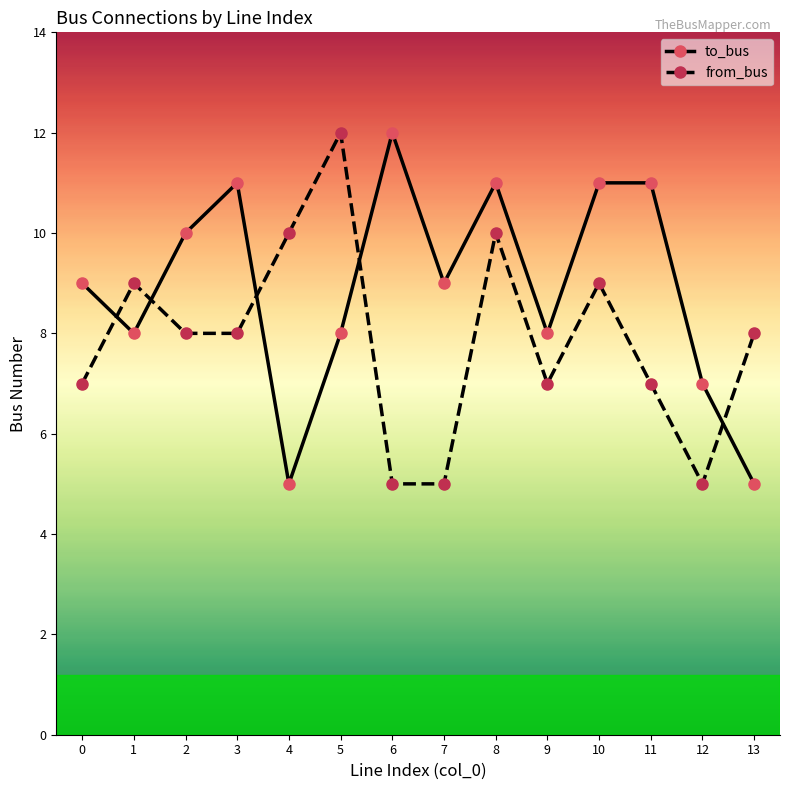

What is the sum of the to_bus values at 1 and 4?

13